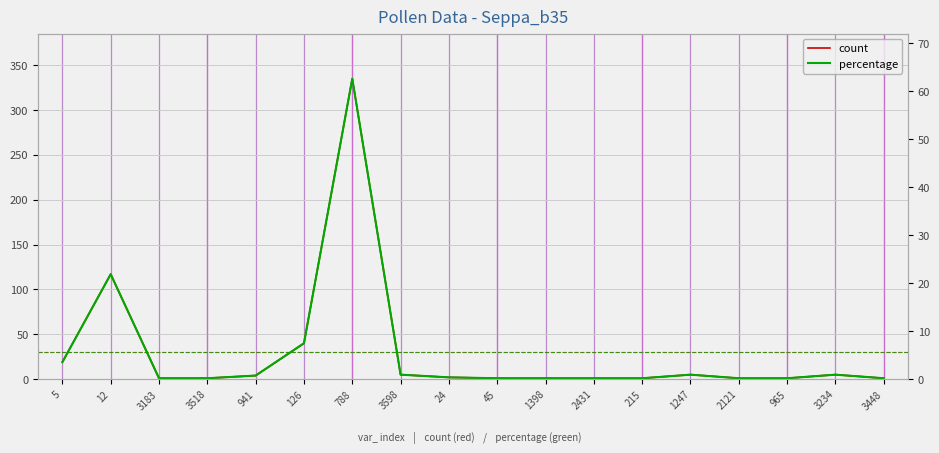

Which has a higher value, 788 or 126?

788